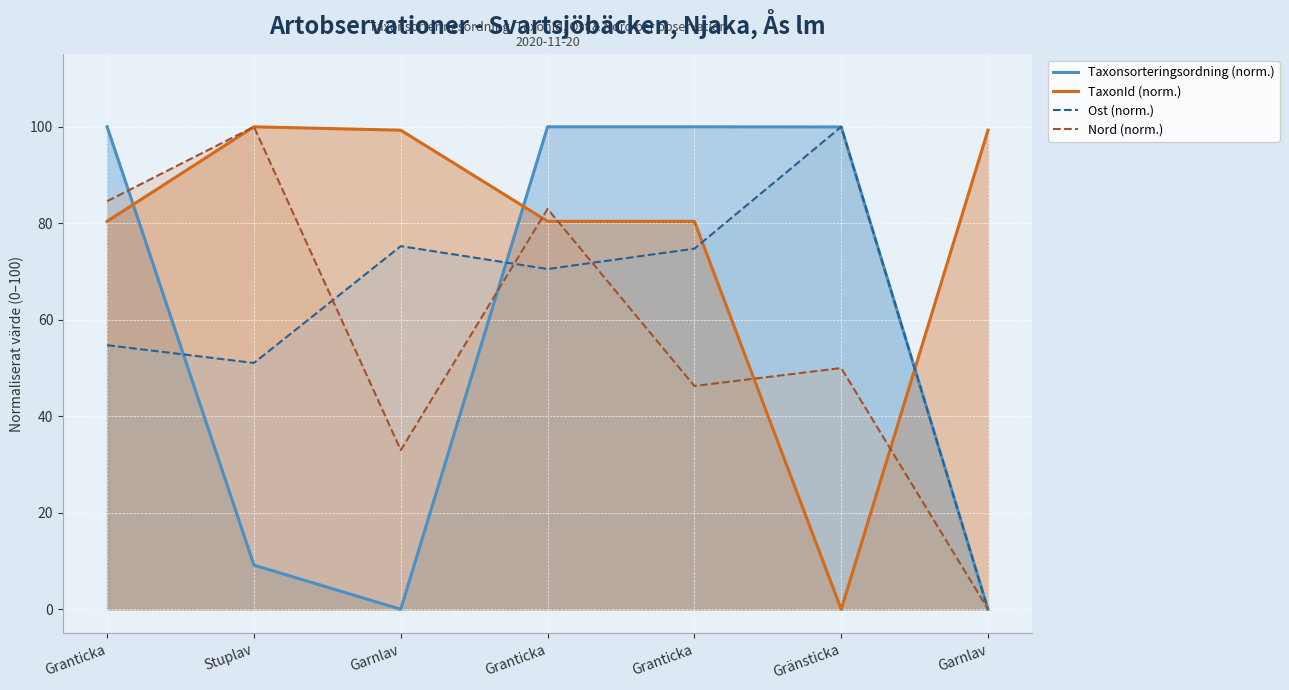

Reading right to left, extract all data points from this chart.

Taxonsorteringsordning (norm.): Garnlav=0.0	Gränsticka=100.0	Granticka=100.0	Granticka=100.0	Garnlav=0.0	Stuplav=9.2	Granticka=100.0
TaxonId (norm.): Garnlav=99.3	Gränsticka=0.0	Granticka=80.4	Granticka=80.4	Garnlav=99.3	Stuplav=100.0	Granticka=80.4
Ost (norm.): Garnlav=0.0	Gränsticka=100.0	Granticka=74.7	Granticka=70.5	Garnlav=75.3	Stuplav=51.1	Granticka=54.7
Nord (norm.): Garnlav=0.0	Gränsticka=50.0	Granticka=46.3	Granticka=83.0	Garnlav=33.0	Stuplav=100.0	Granticka=84.6